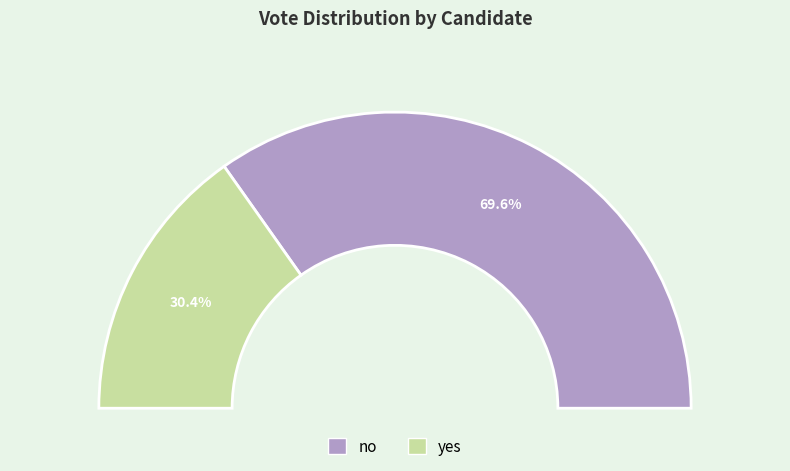

To the nearest percent, what is the difference between the no and yes slice percentages?

39%